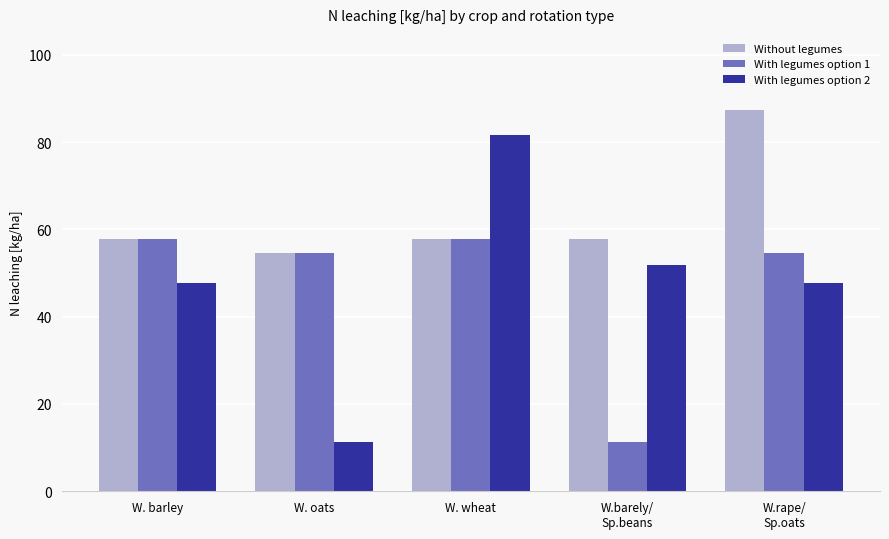

Between W. barley and W. oats, which series saw the biggest shift?

With legumes option 2